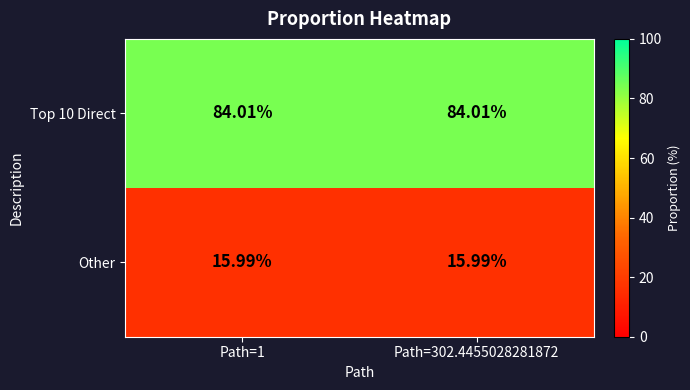

Is the value of Other at Path=1 greater than the value of Top 10 Direct at Path=1?

No